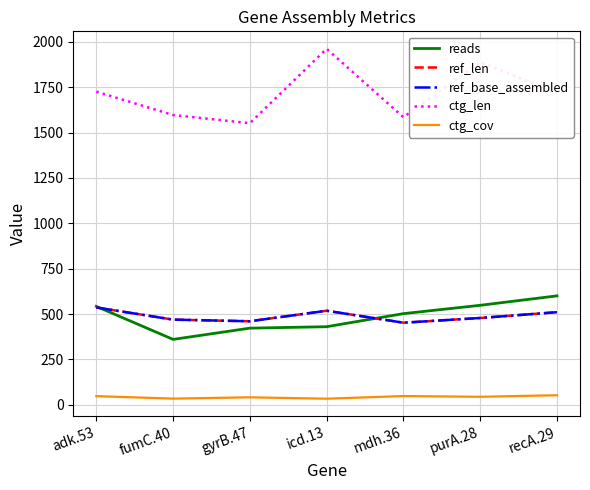

True or false: ctg_cov and ref_base_assembled cross at least once.

False